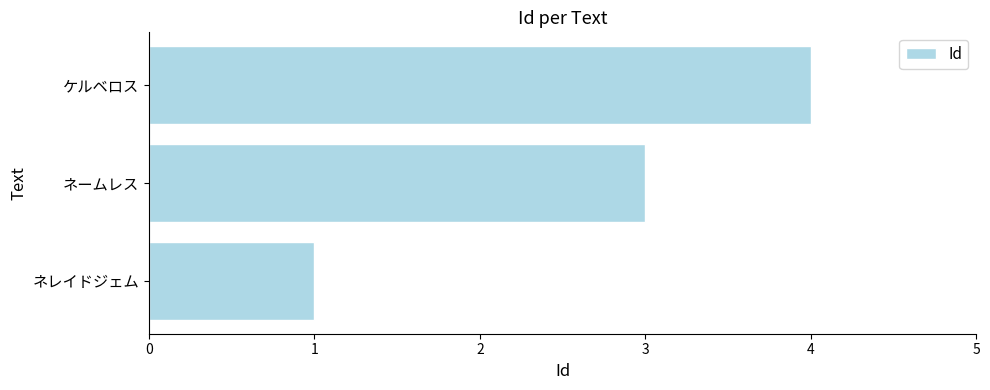

Which label corresponds to the largest value in the chart?

ケルベロス